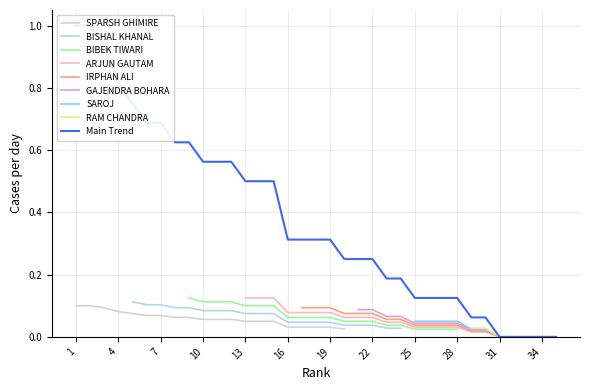

True or false: the data has more than 1 interior local peaks.

False